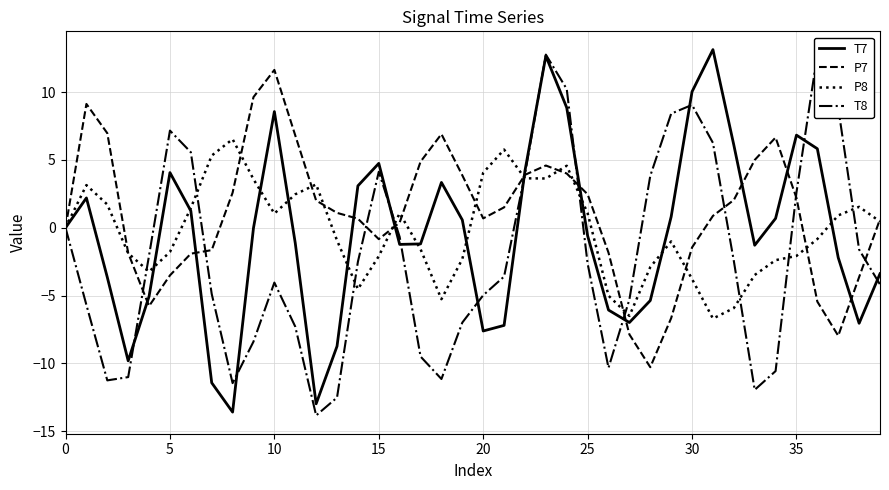

What is the minimum value for T7?

-13.6